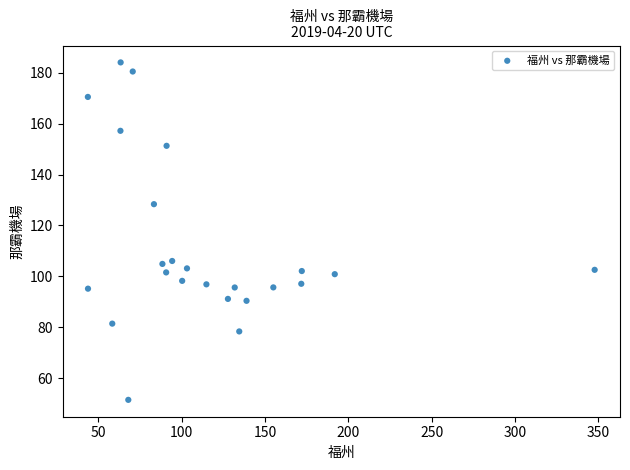

What is the range of Y values (max minus min)?

132.5